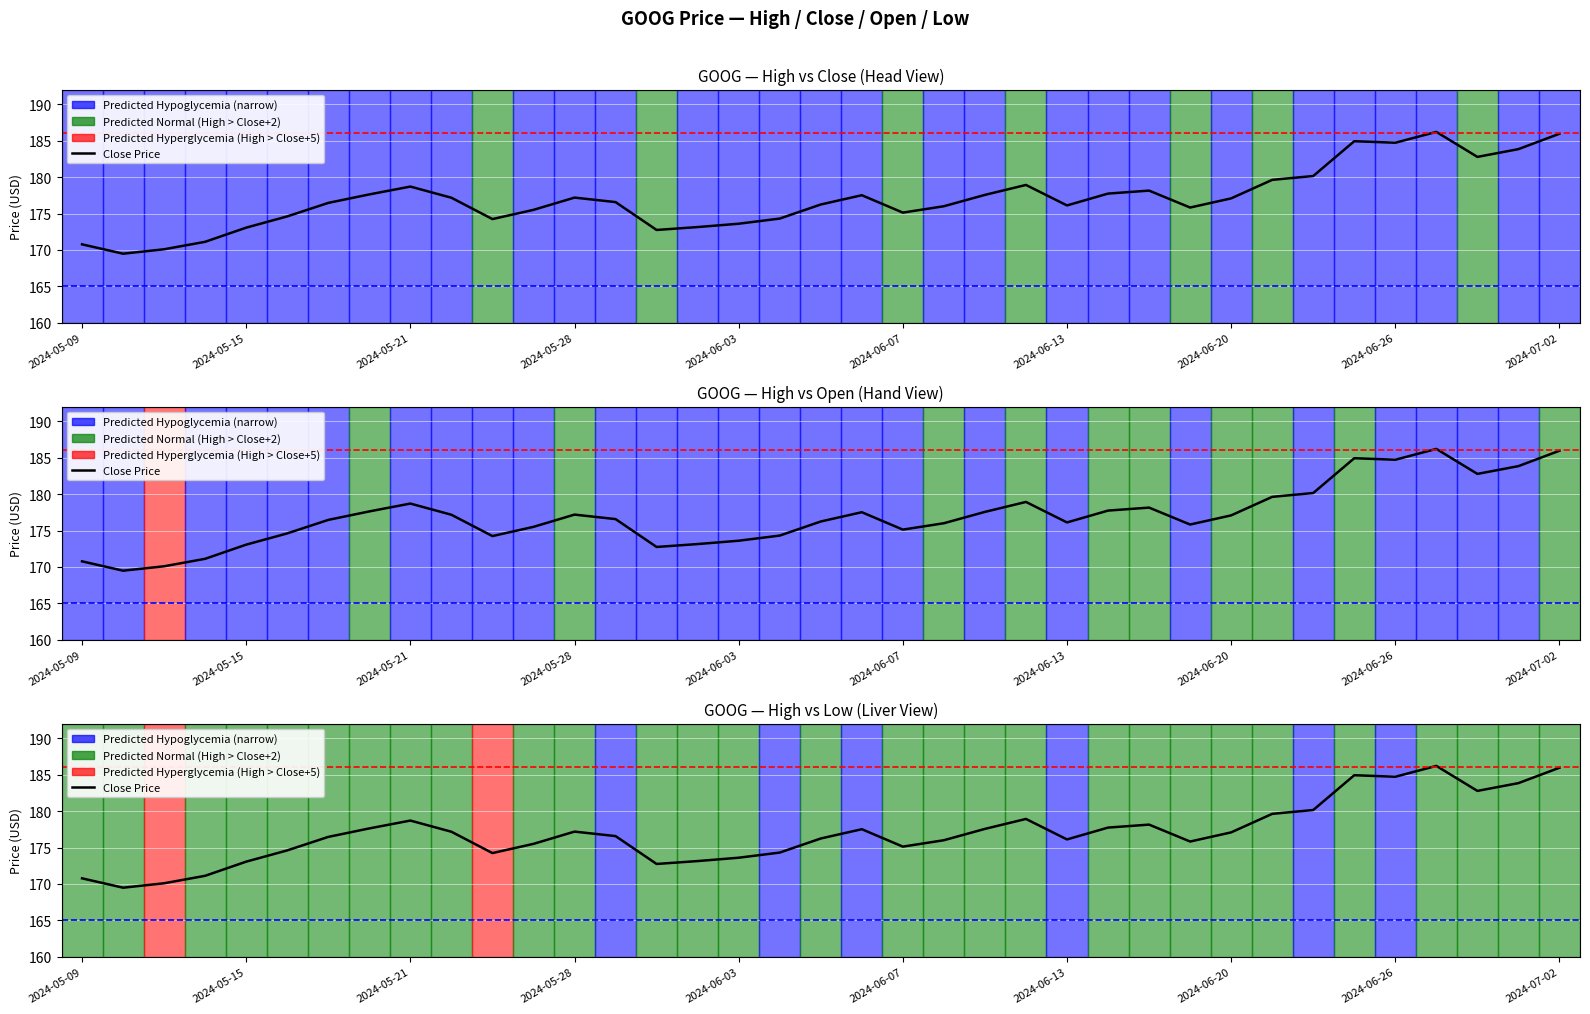

Reading right to left, list all the values displayed in this chart.

185.9	183.8	182.8	186.2	184.7	184.9	180.1	179.6	177.1	175.8	178.1	177.7	176.1	178.9	177.6	176.0	175.1	177.5	176.2	174.3	173.6	173.1	172.7	176.6	177.2	175.5	174.2	177.2	178.7	177.6	176.5	174.6	173.1	171.1	170.1	169.5	170.8